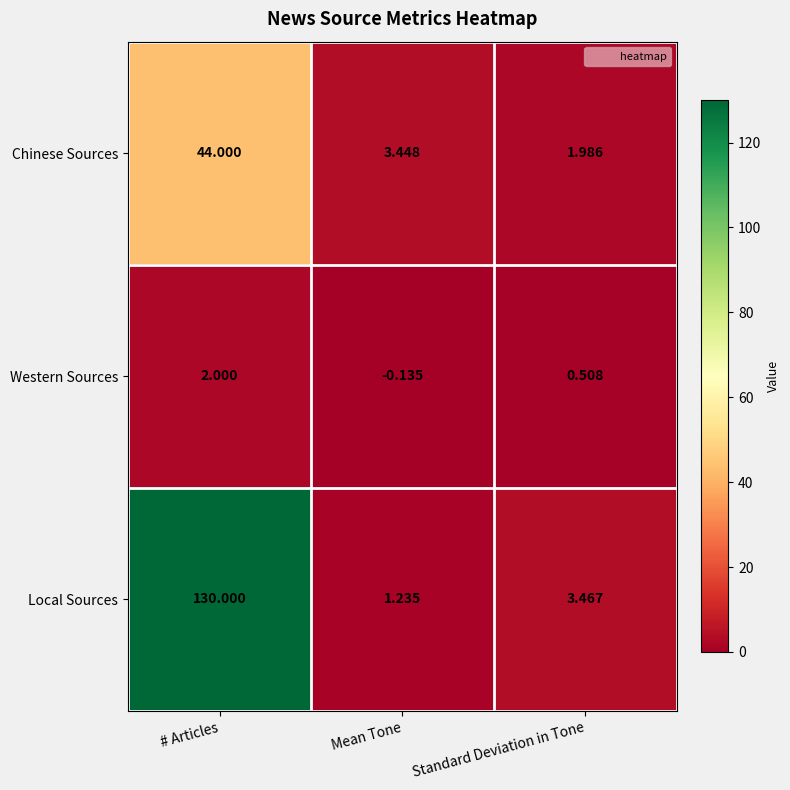

At which category does the chart reach its minimum across all series?

Mean Tone